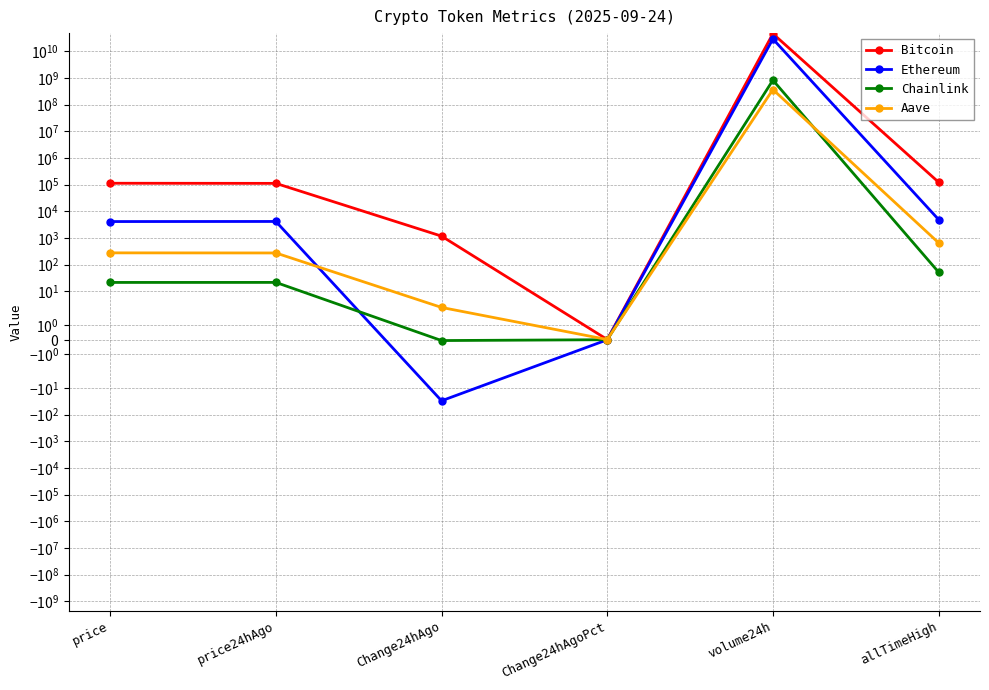

At price, list the series in order from largest to smallest.

Bitcoin, Ethereum, Aave, Chainlink